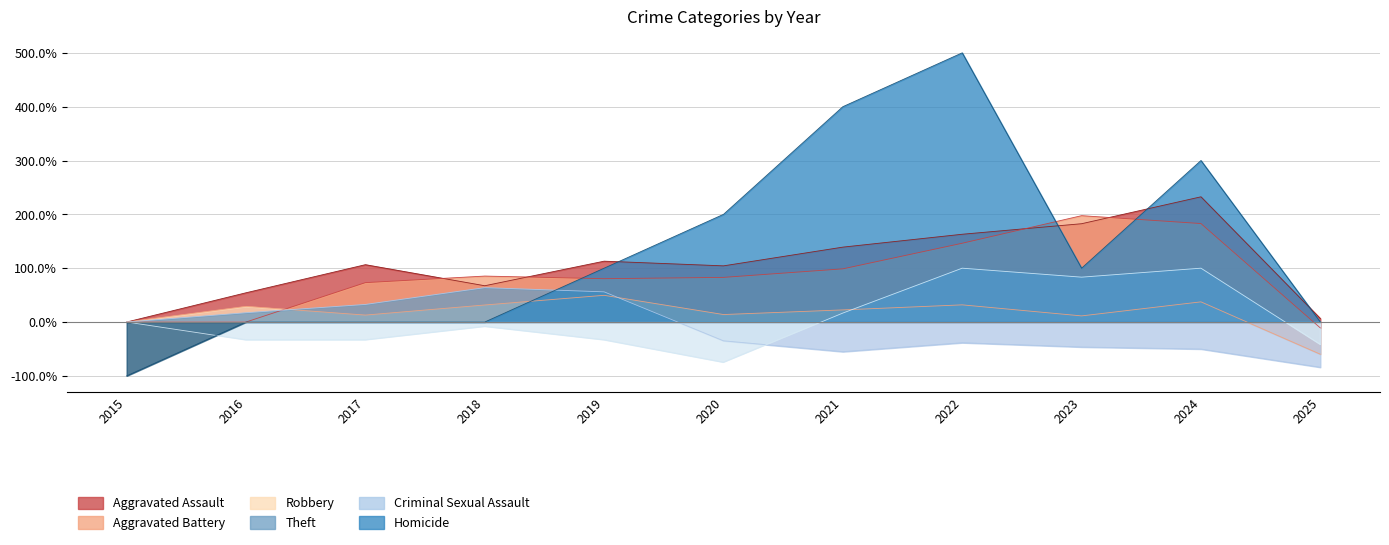

True or false: Aggravated Battery has a value of -0.2 at 2025.

False